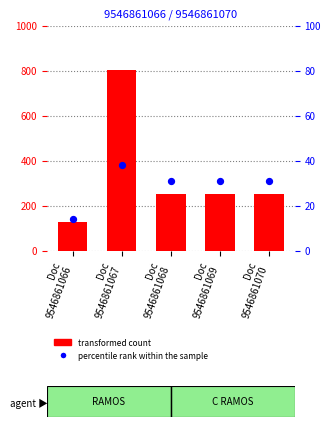

What are all the series names shown in the legend?

transformed count, percentile rank within the sample